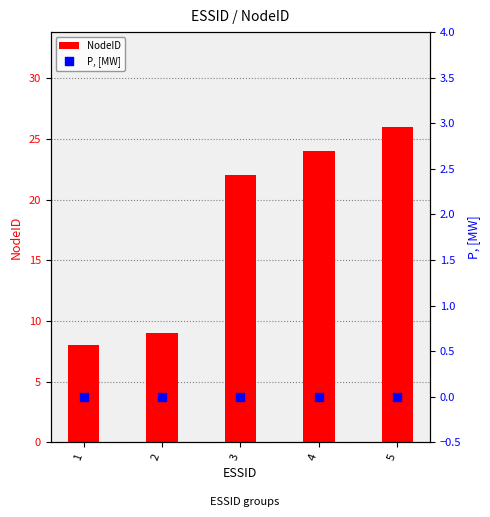

Which series contains the lowest Y value?

P, [MW]